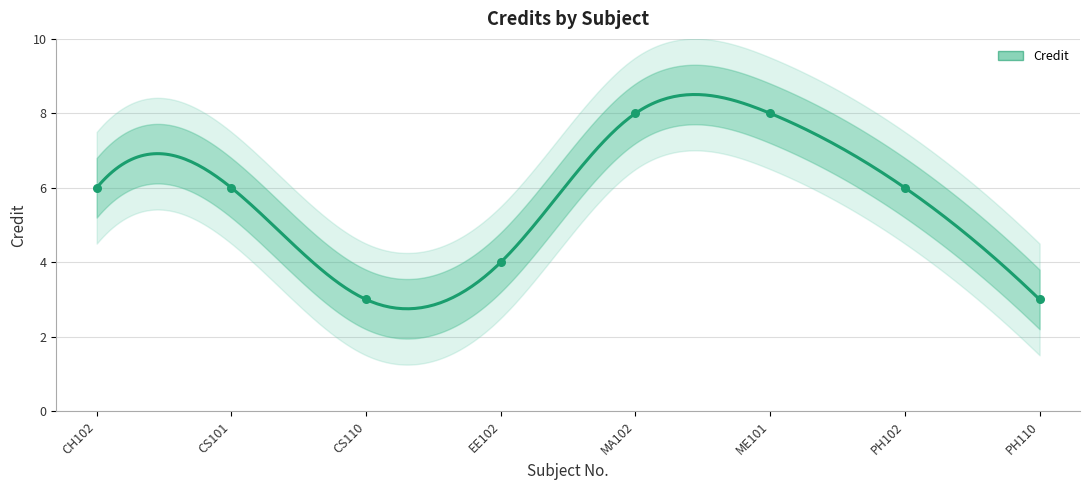

Between CS101 and PH102, which is larger?

CS101